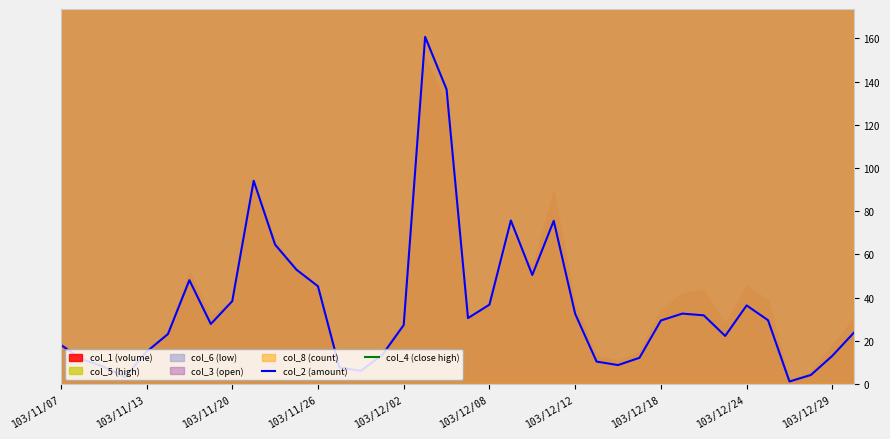

What is the maximum value for col_2 (amount)?

160.7